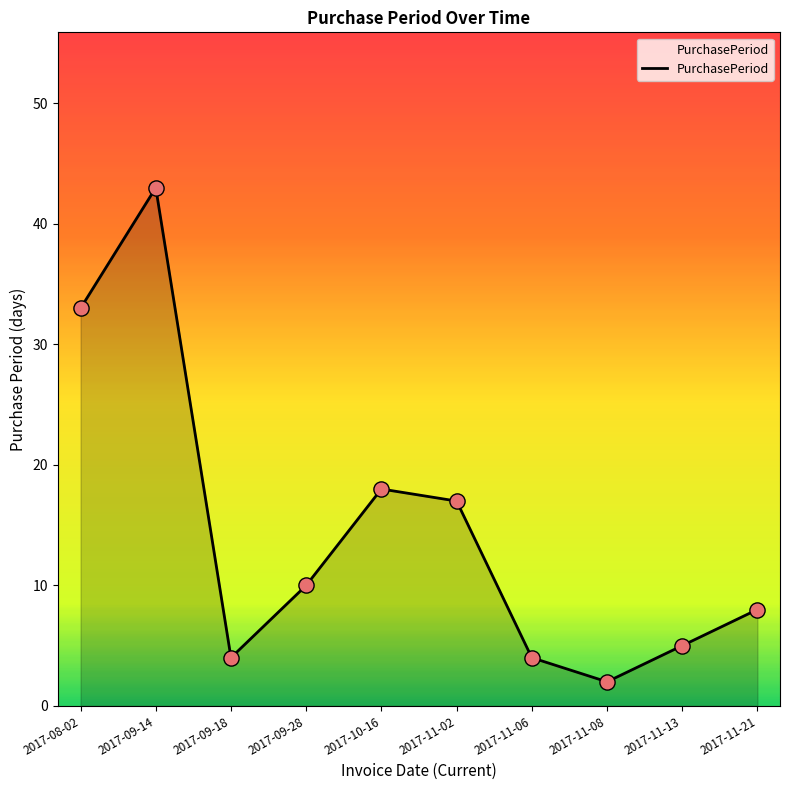

Which has a higher value, 2017-10-16 or 2017-09-14?

2017-09-14